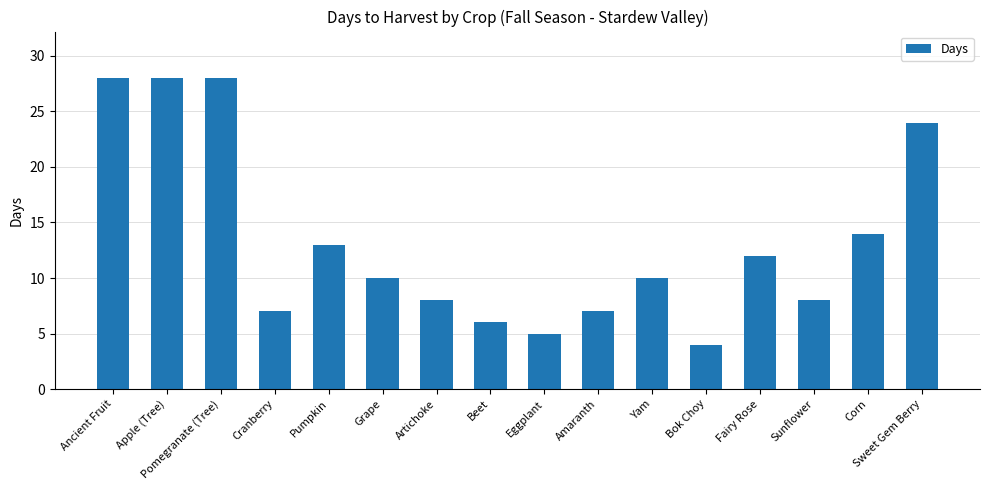

What is the value of the 16th bar from the left?

24